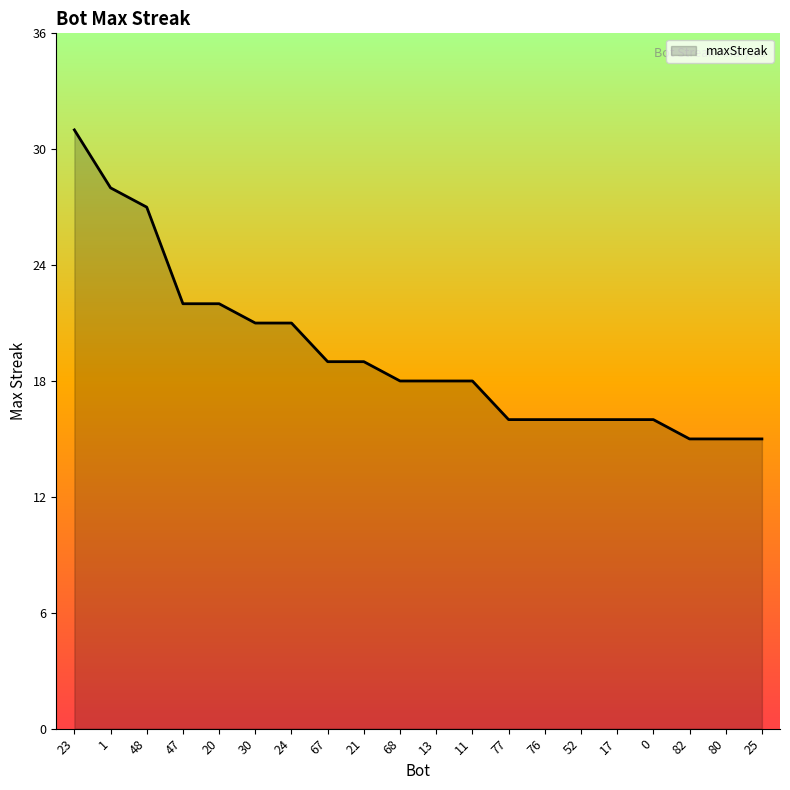

What is the ratio of the value at 13 to the value at 76?

1.1